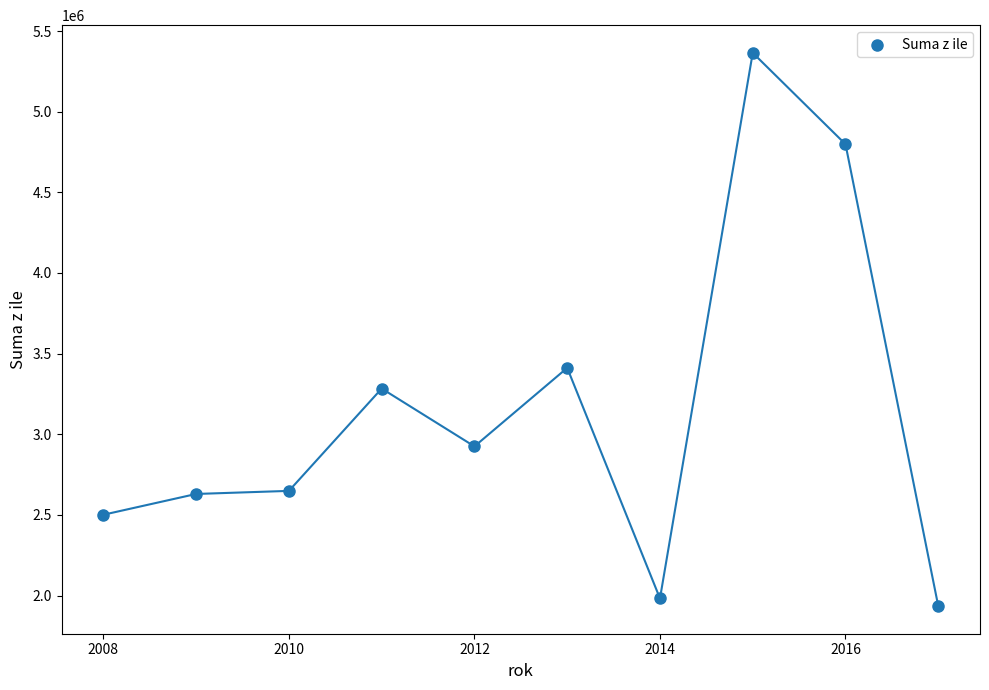

What Y value in the scatter plot is closest to 3649929?

3411689